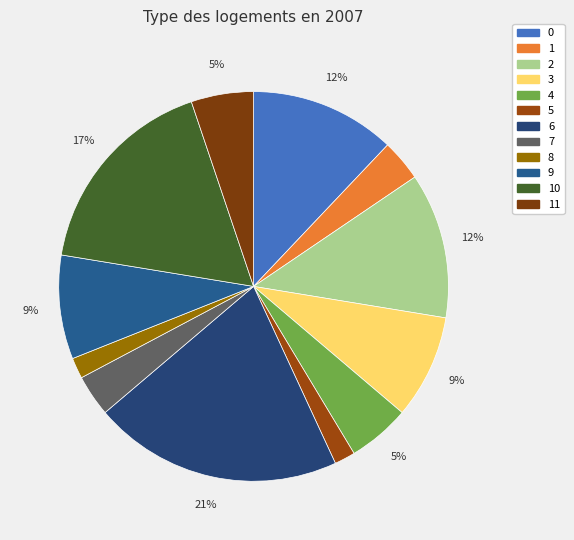

How many segments does this pie chart have?

12